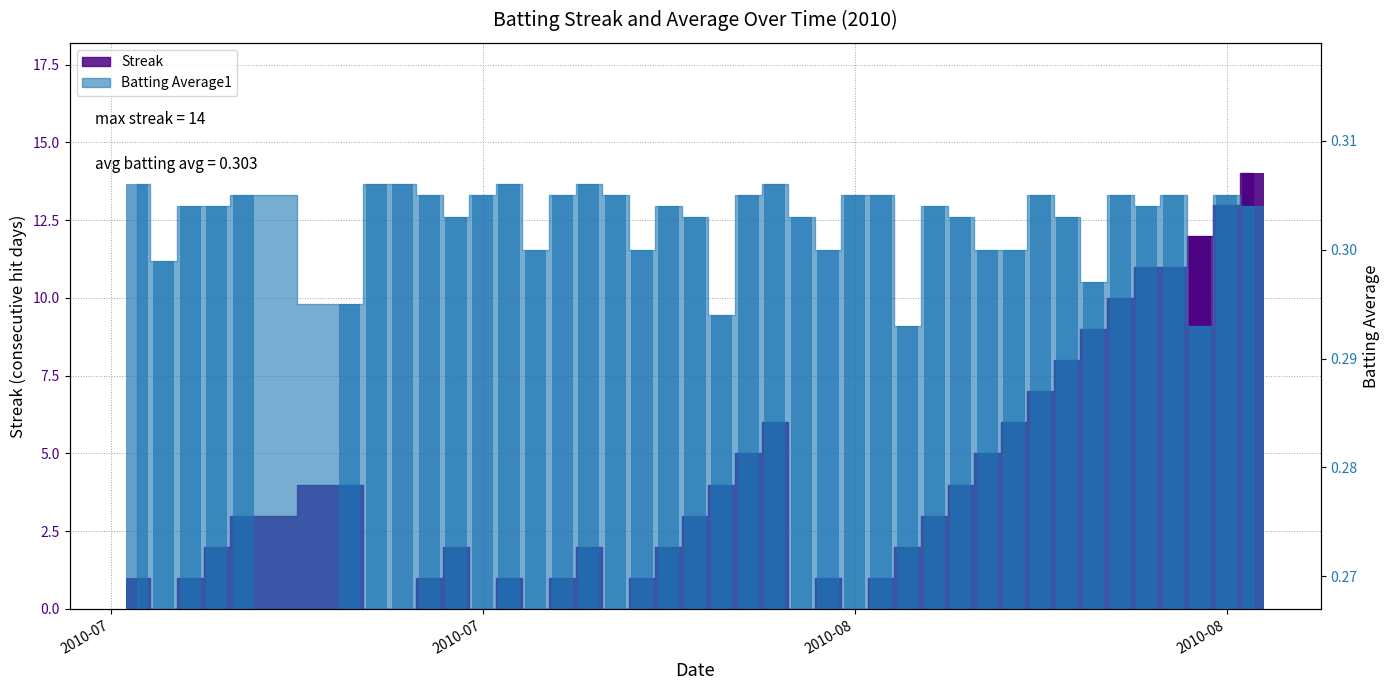

What is the sum of all Streak values?

156.0